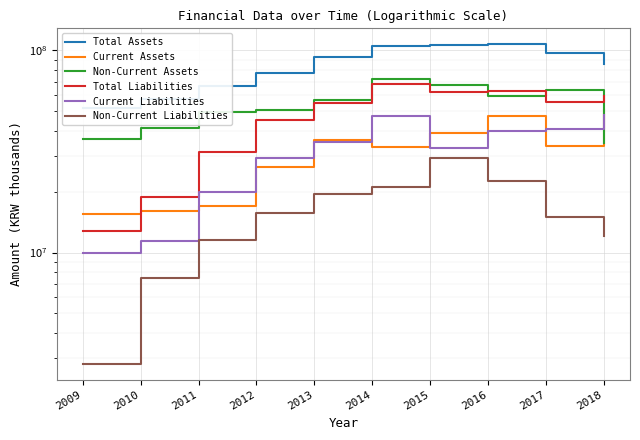

What is the total value across all series at 2009?

129060212